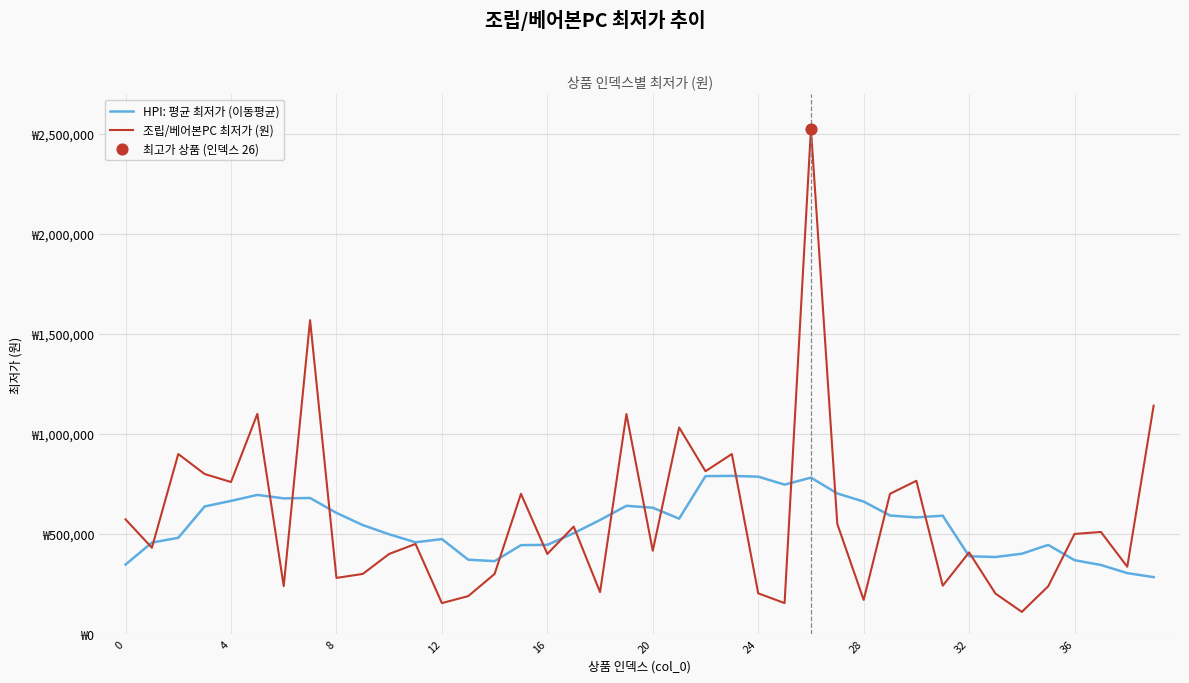

At which category is the sum across all series the highest?

26